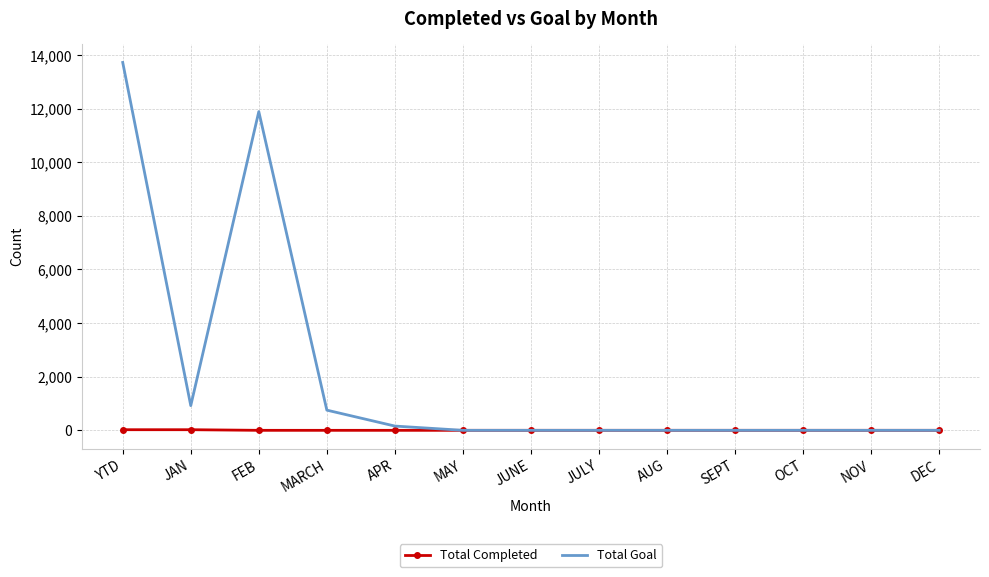

At which label is Total Goal closest to 6860?

FEB